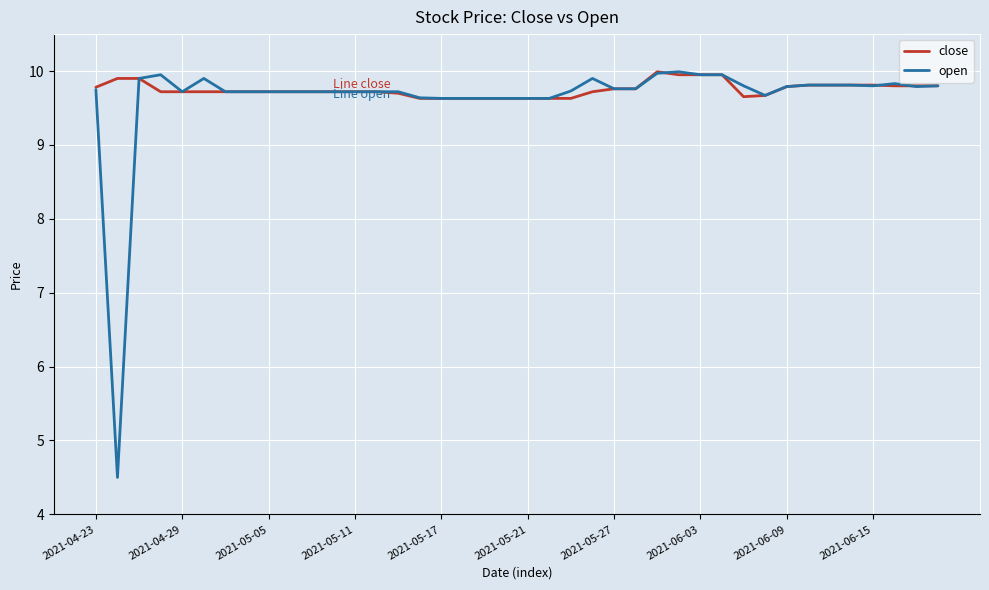

What is the greatest value displayed?

10.0